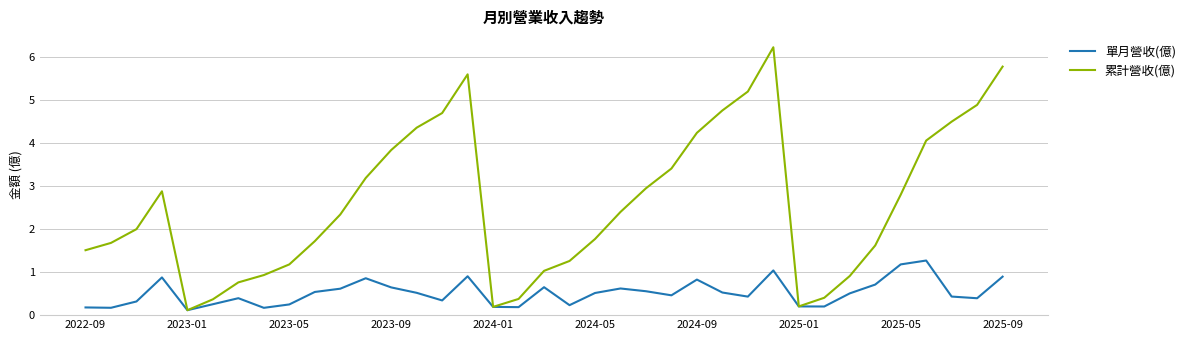

What is the lowest value of the 單月營收(億) series?

0.1